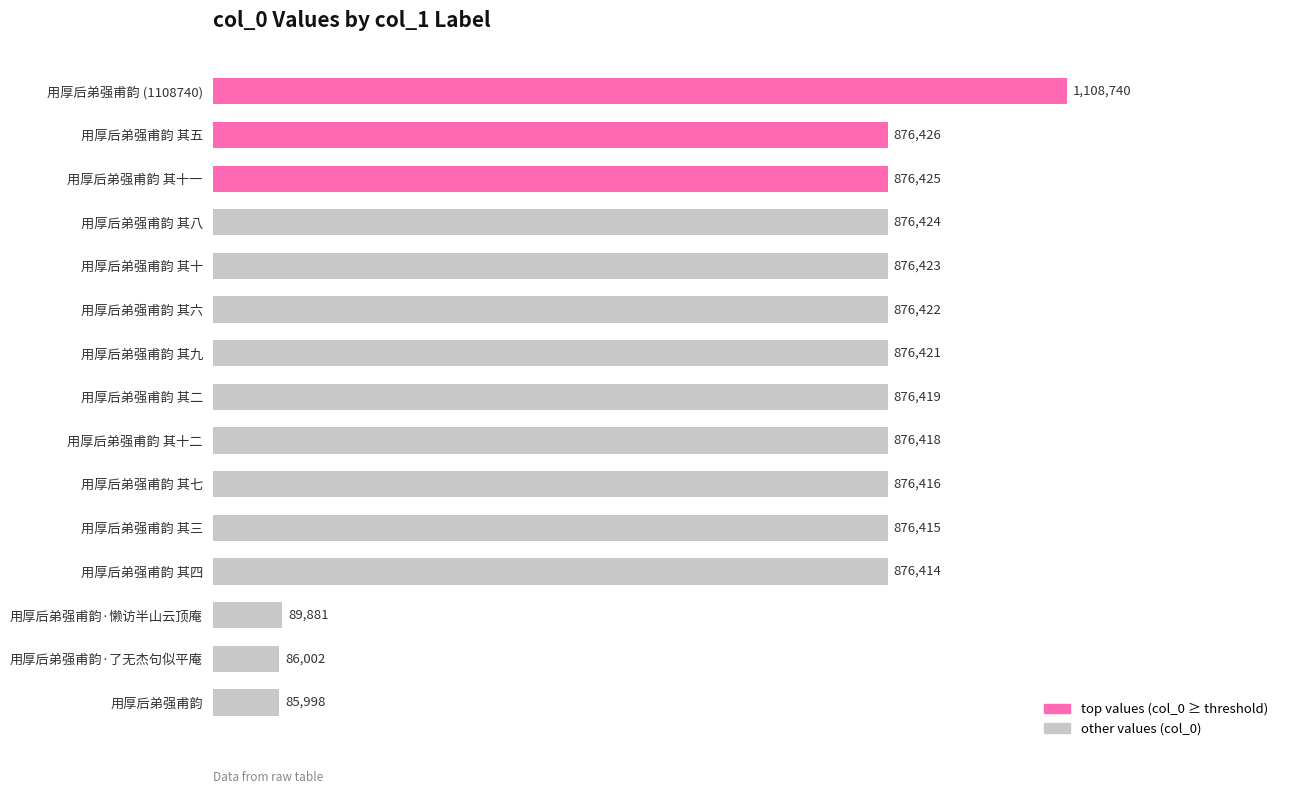

At which label is the value closest to 597369?

用厚后弟强甫韵 其四